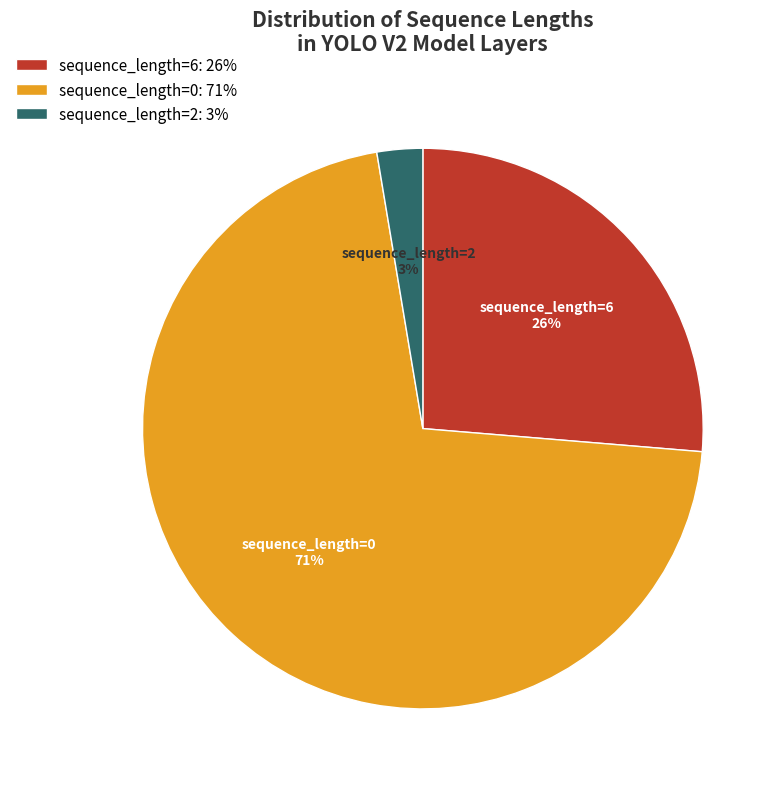

Rank the categories by value from lowest to highest.

sequence_length=2: 3%, sequence_length=6: 26%, sequence_length=0: 71%